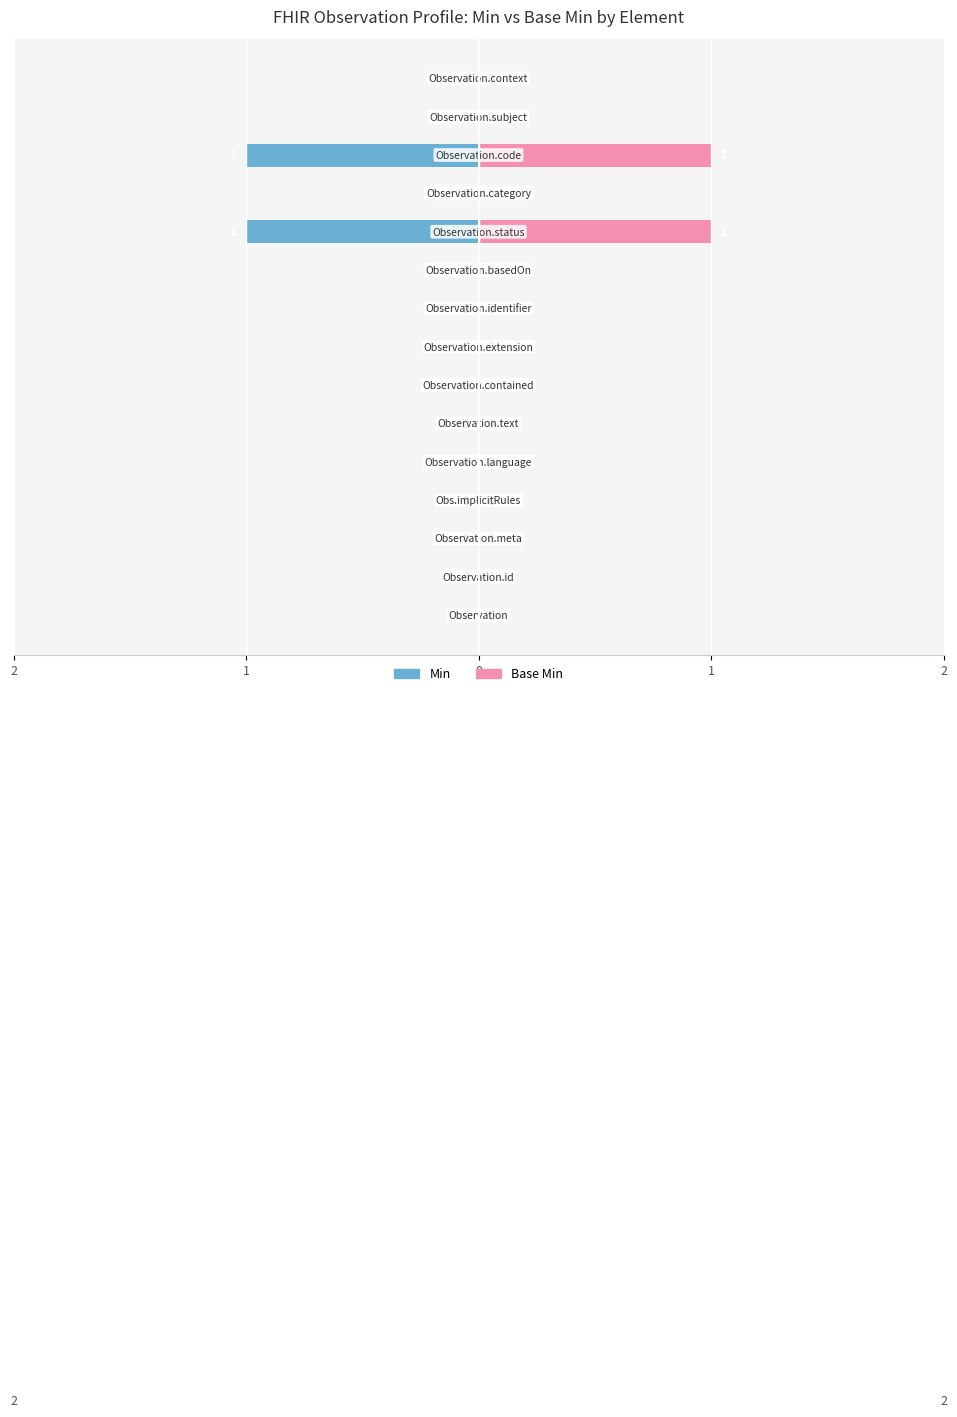

How many positive values does the Min series have?

2